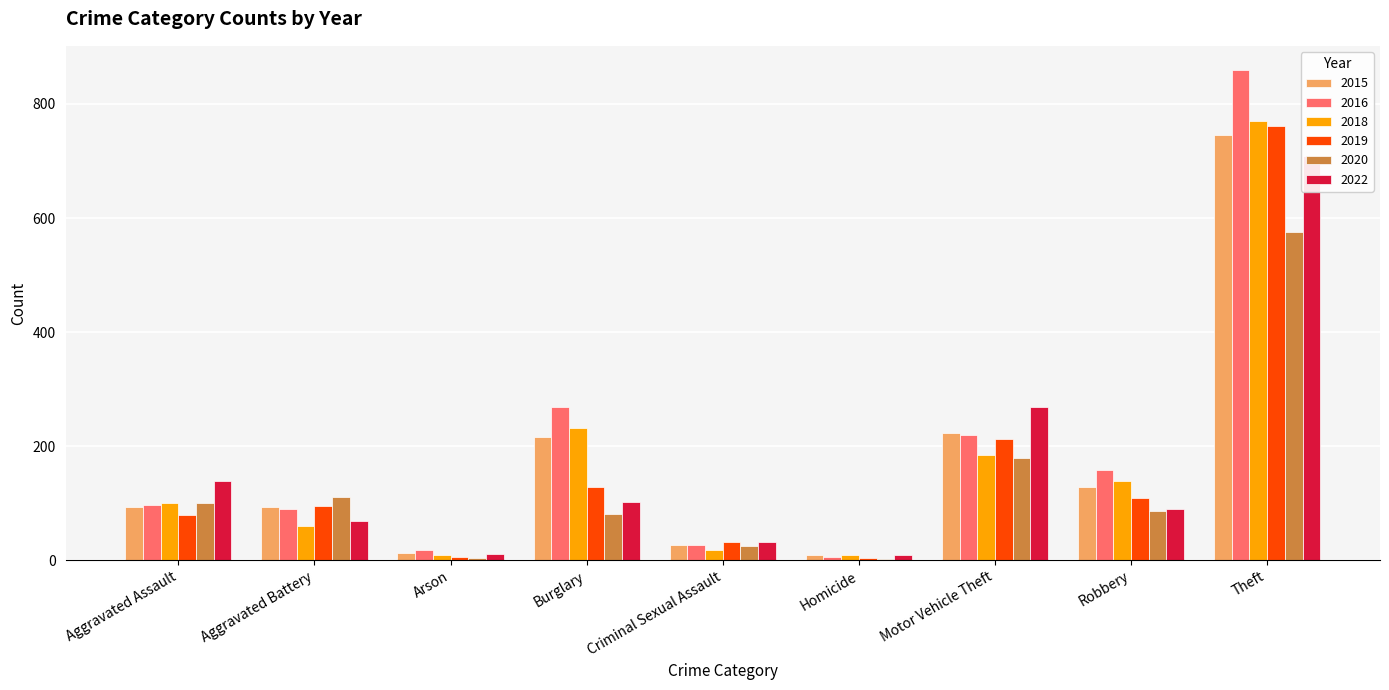

What value does the 2022 series have at Burglary, to the nearest 10?

100